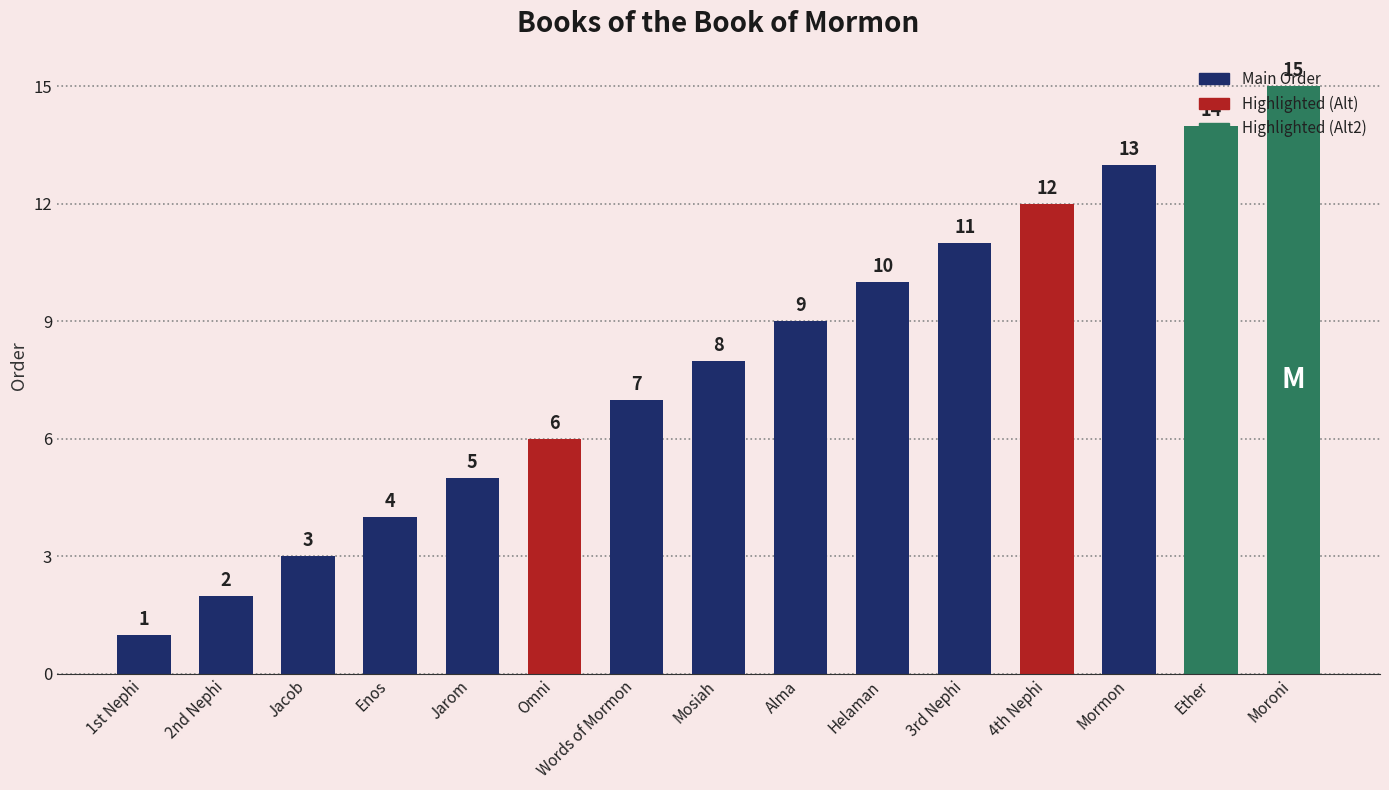

What is the ratio of the value at 1st Nephi to the value at Mosiah?

0.1